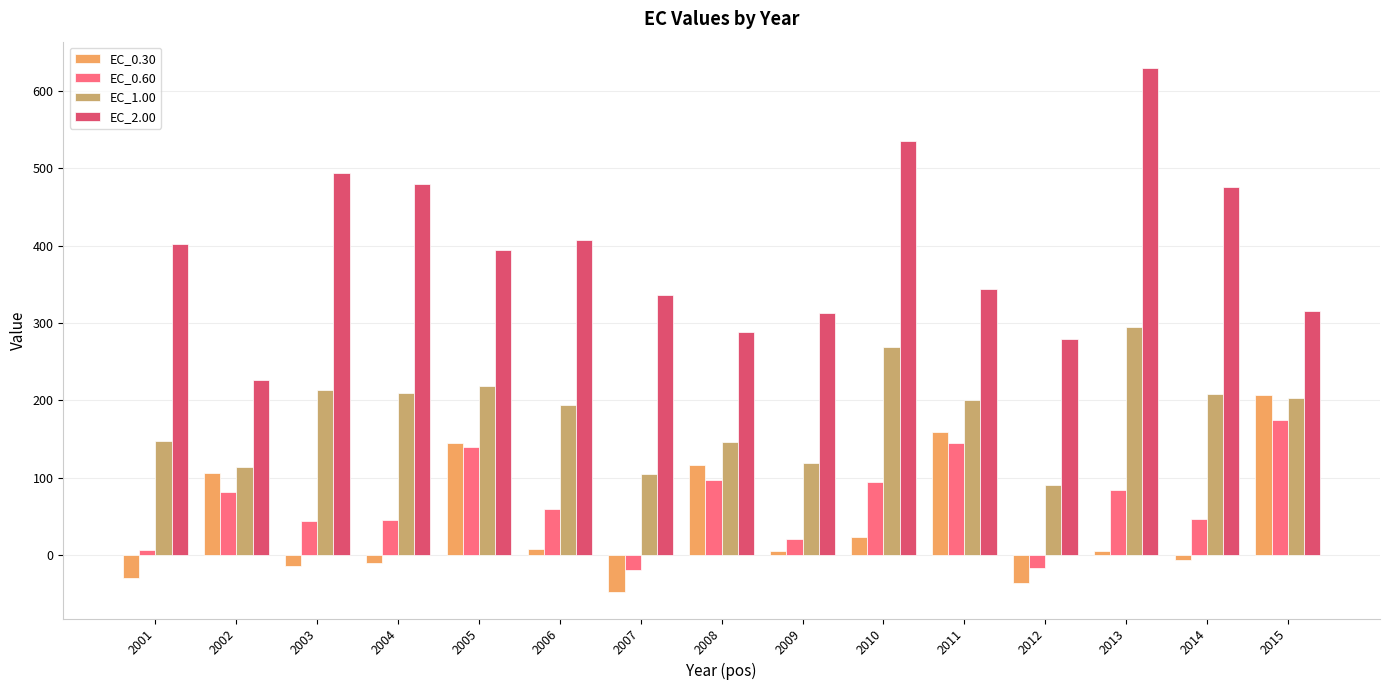

What is the spread (max minus min) of values at 2014?

482.3